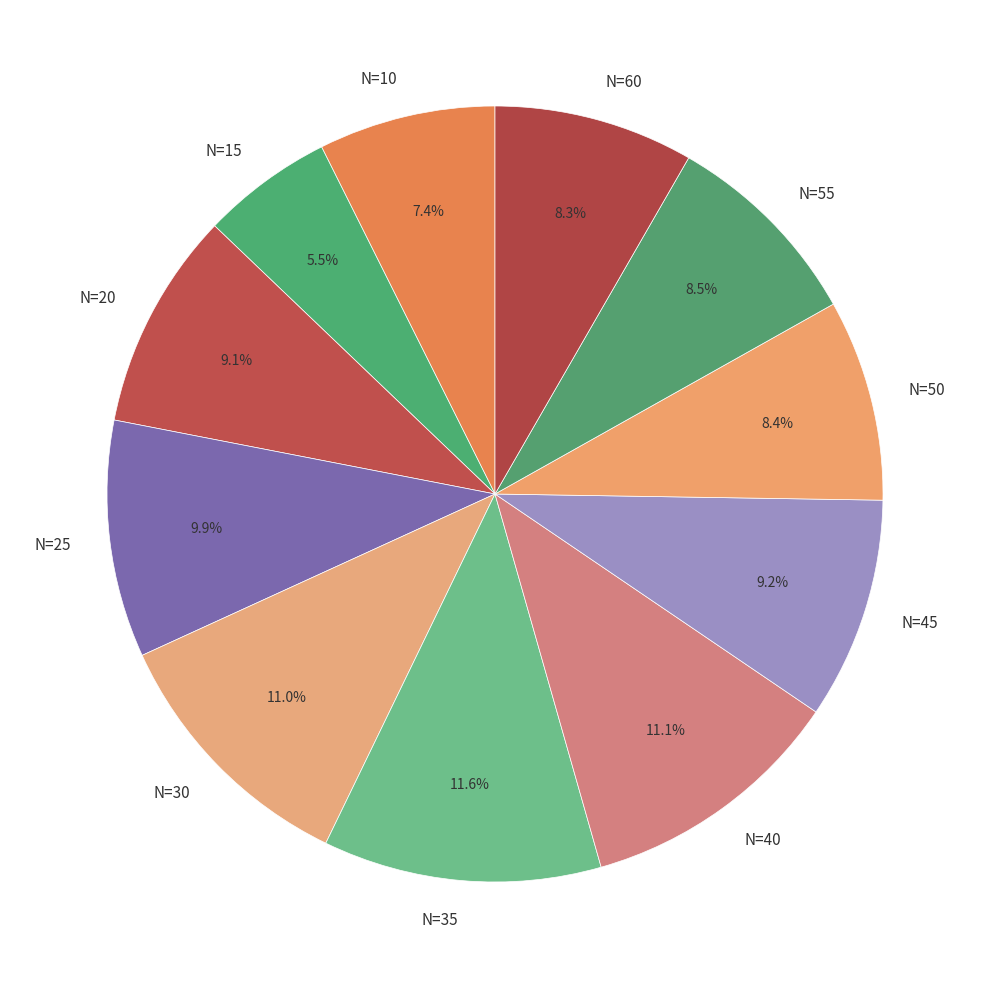

What percentage is the N=50 slice, to the nearest percent?

8%